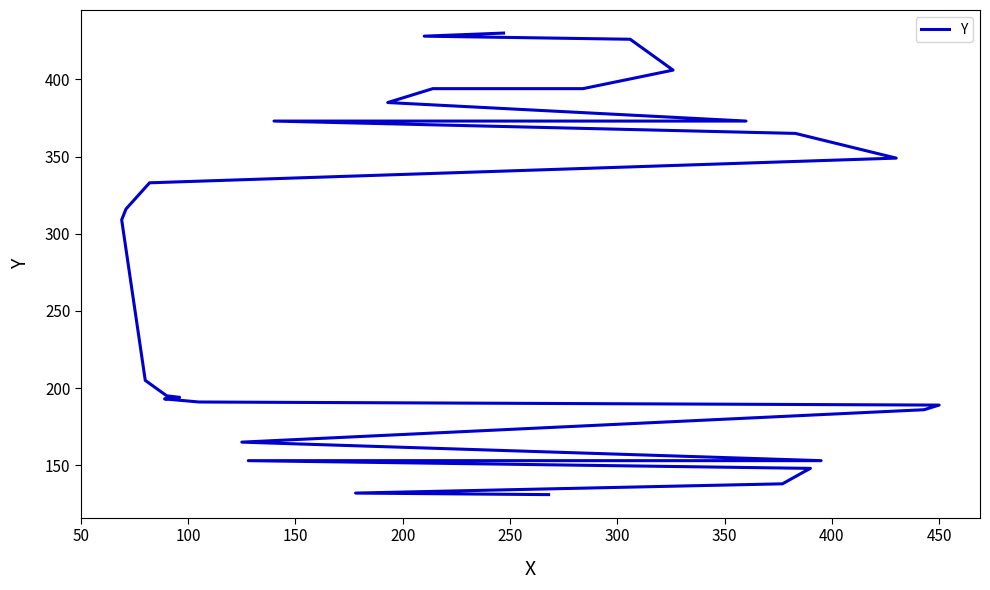

What is the label of the 22nd point from the right?

350